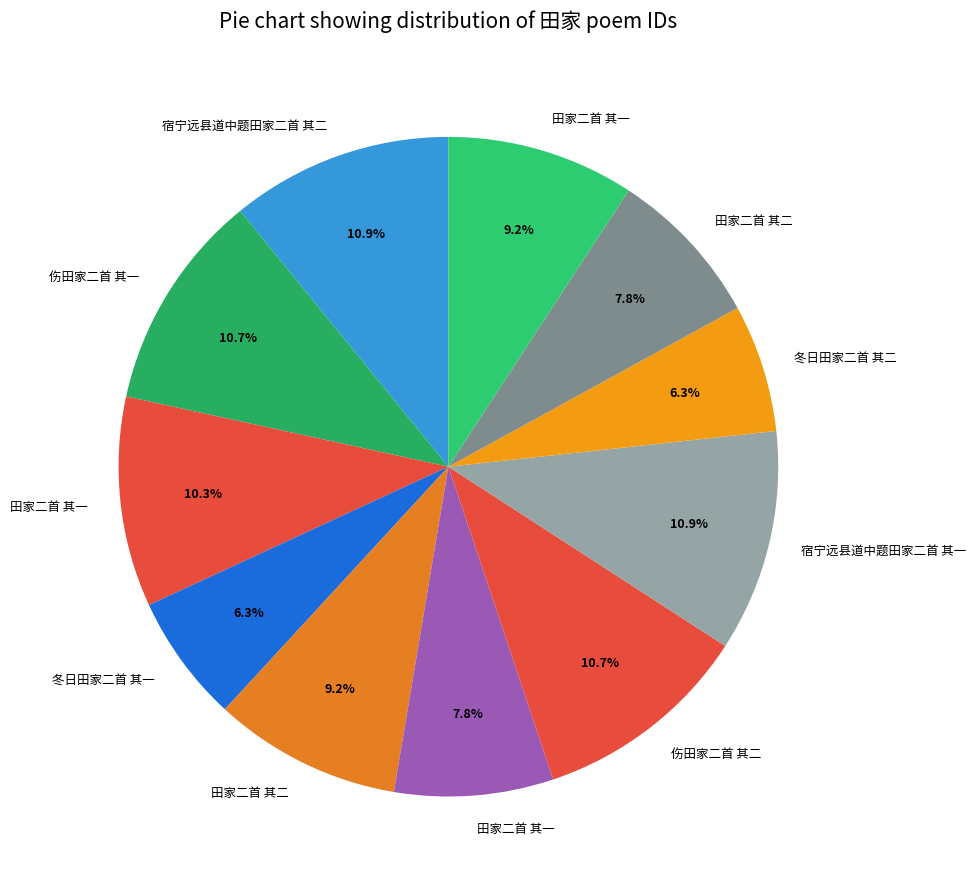

Count the number of slices in the pie.

11